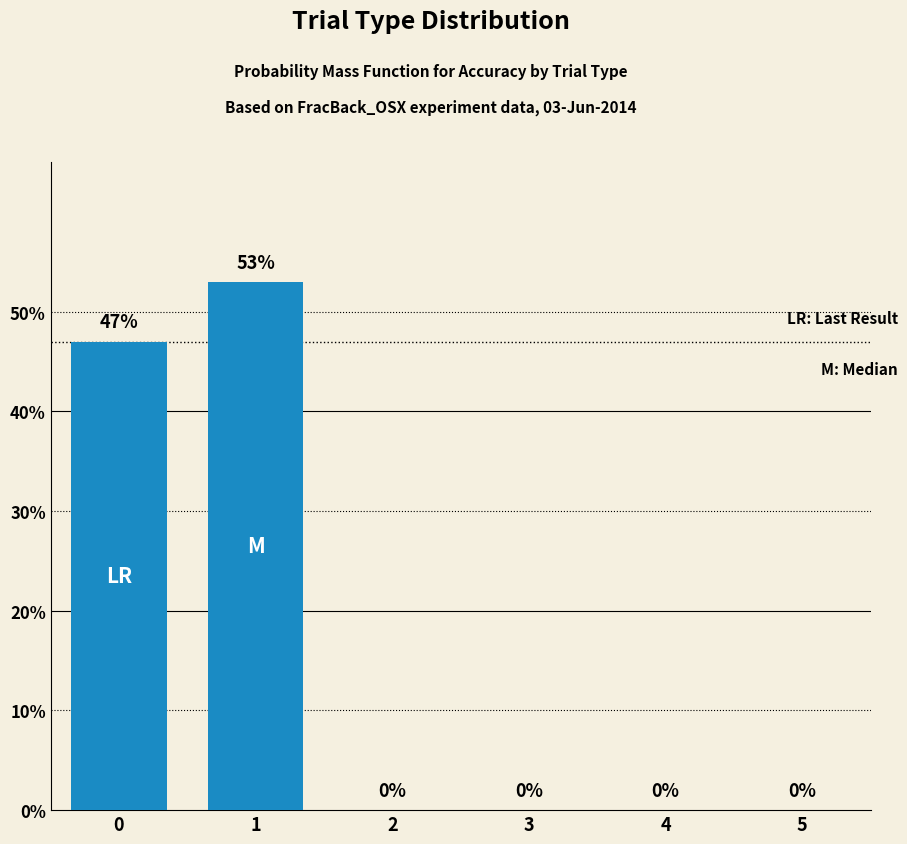

The value at 1 is 0.3. True or false?

False